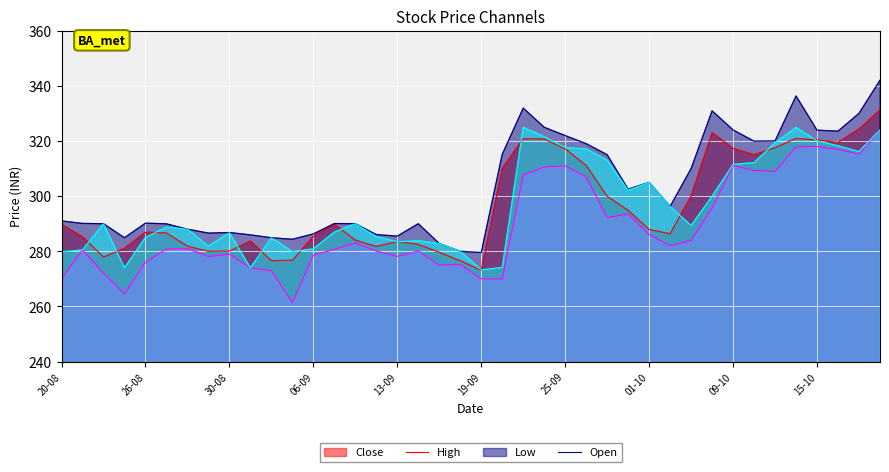

What is the difference between the Low values at 23-08 and 05-09?

3.1